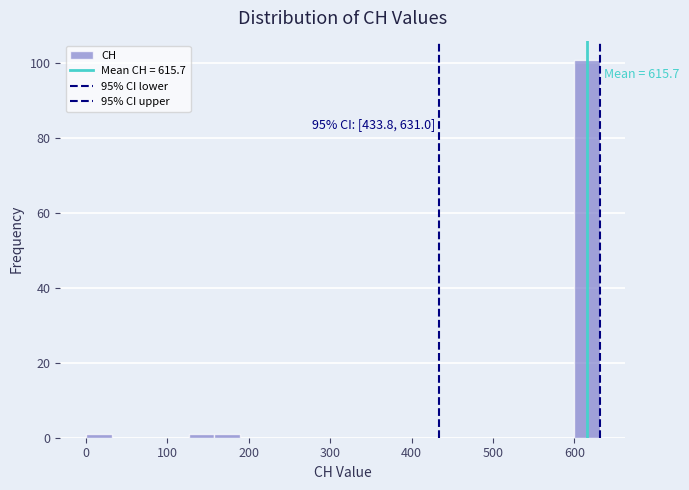

Around what value on the x-axis is the tallest bar? Give the approximate position of its centre, as read against the axis.

620